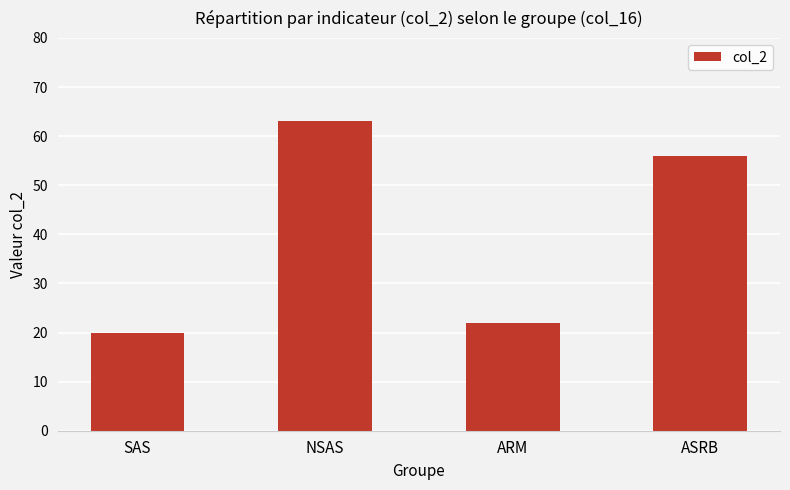

How many distinct data groups are displayed?

1